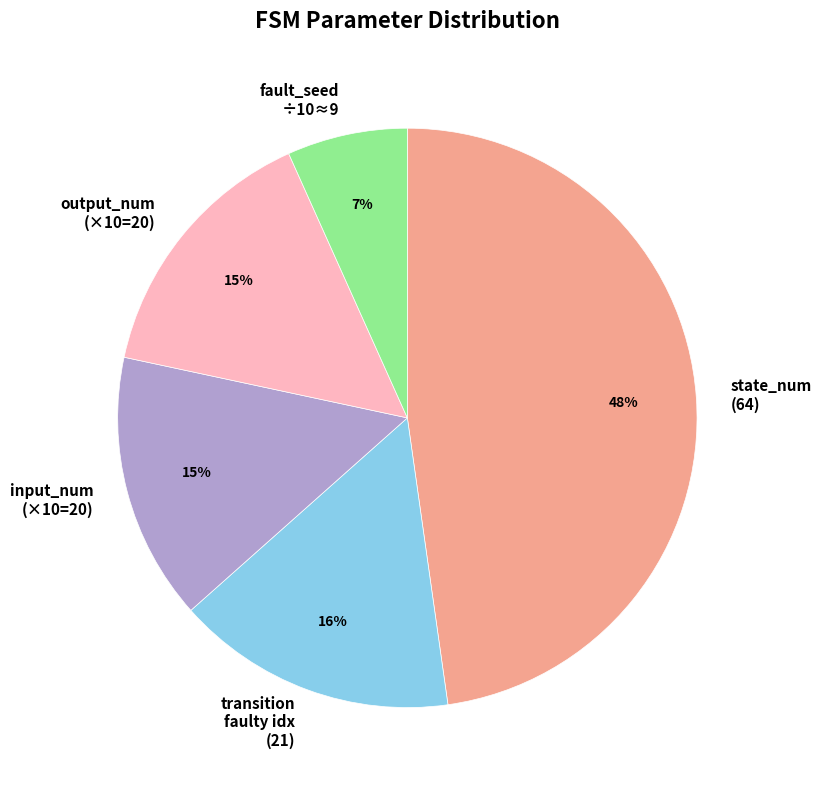

To the nearest percent, what is the difference between the largest and smallest slice percentages?

41%